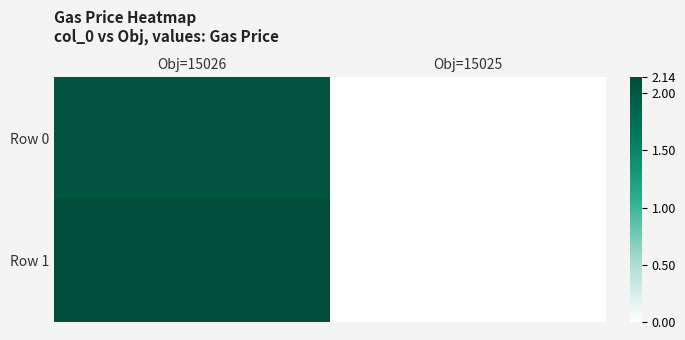

Which series changed the most between Obj=15026 and Obj=15025?

Row 1